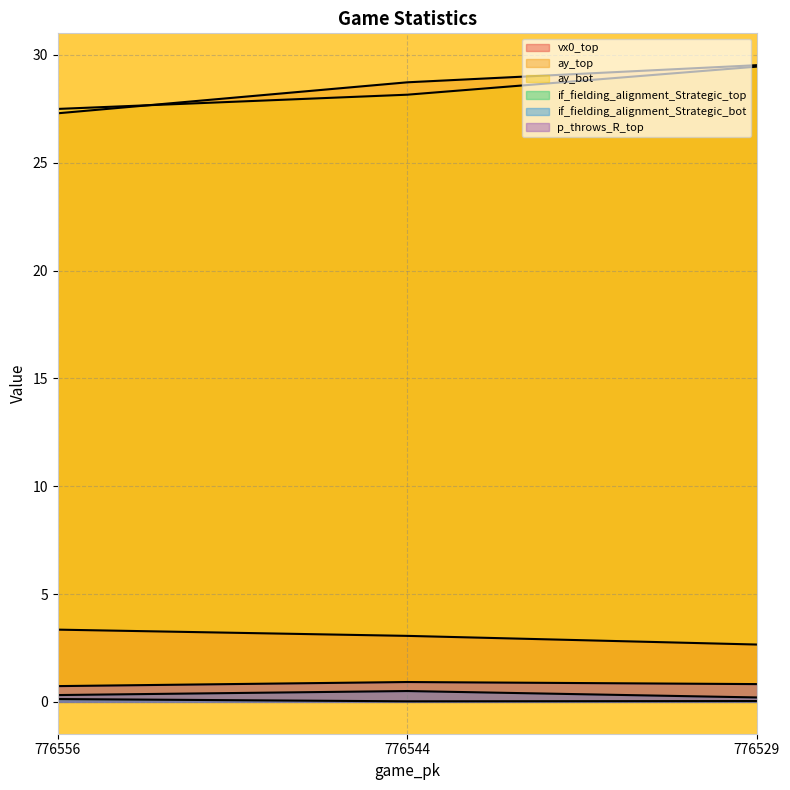

At 776556, list the series in order from largest to smallest.

ay_bot, ay_top, vx0_top, p_throws_R_top, if_fielding_alignment_Strategic_bot, if_fielding_alignment_Strategic_top